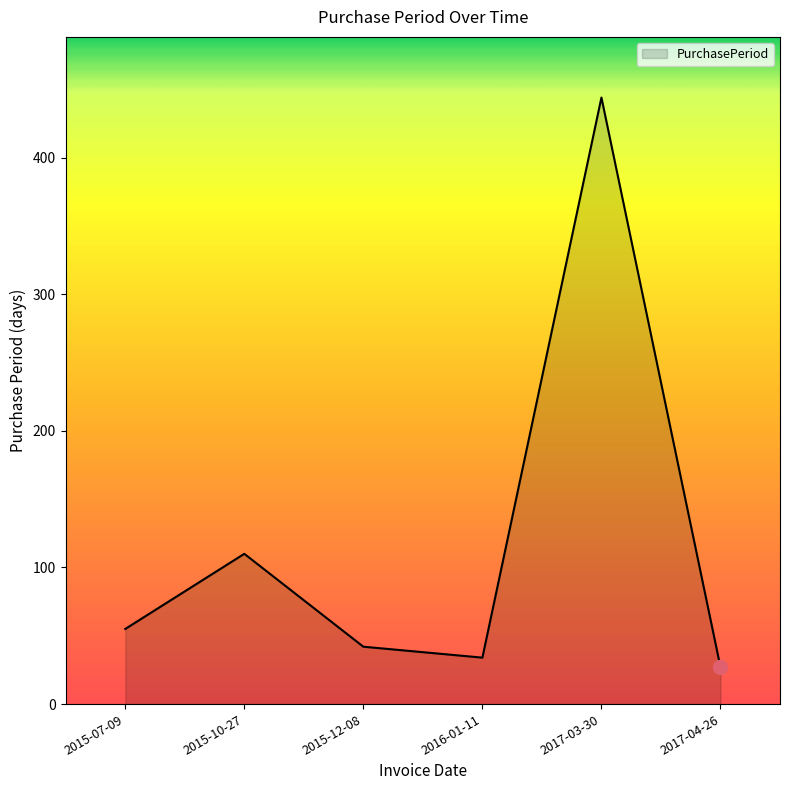

Reading left to right, what are all the values shown in this chart?

2015-07-09=55	2015-10-27=110	2015-12-08=42	2016-01-11=34	2017-03-30=444	2017-04-26=27